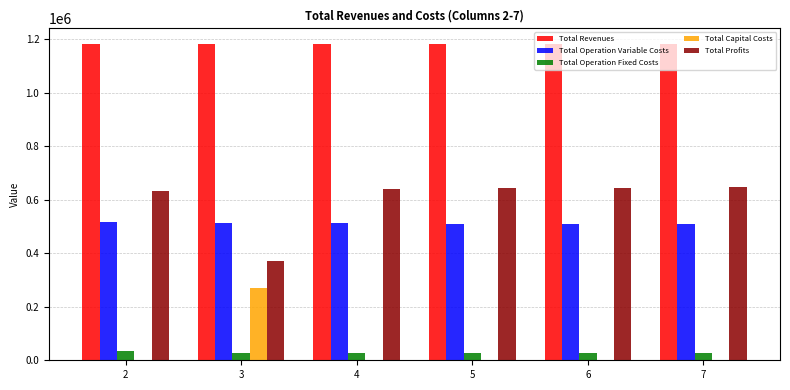

The value of Total Capital Costs at 5 is 0.0. True or false?

True